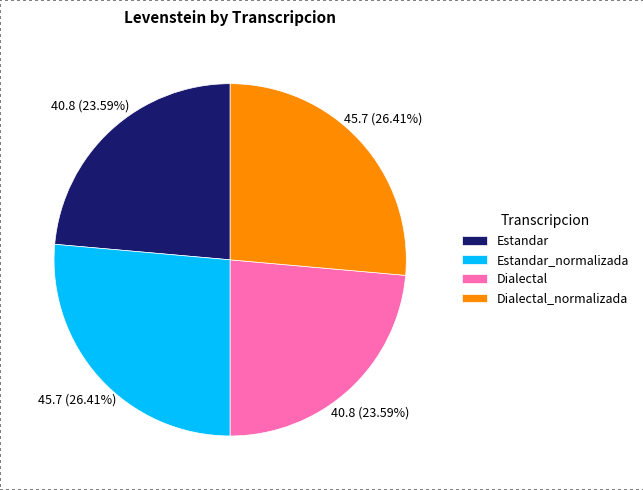

How much of the chart is everything except Estandar_normalizada?

73.6%